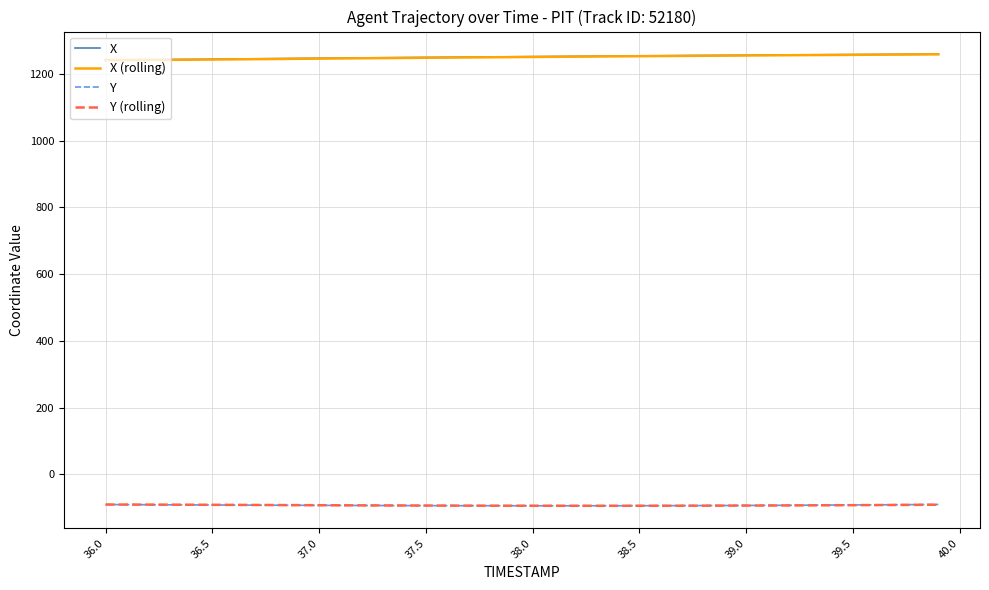

What is the maximum value for X?

1259.1